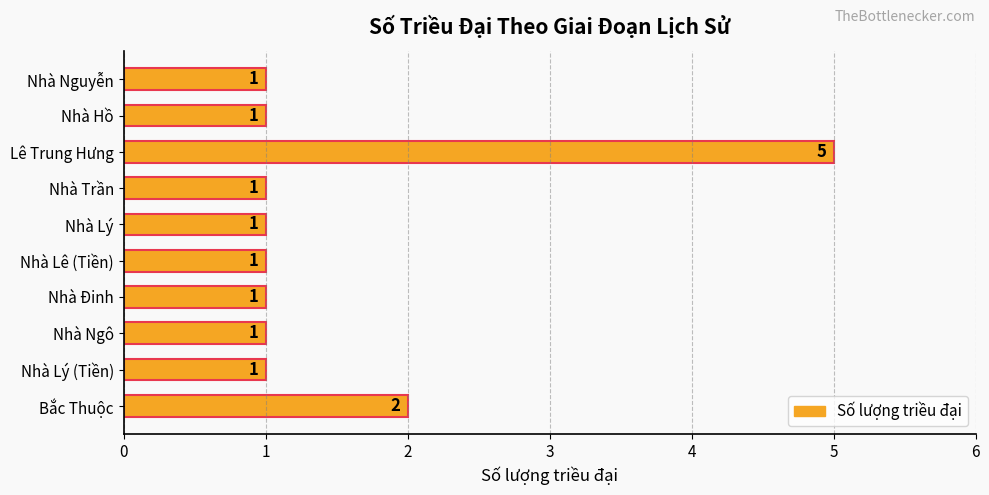

The chart shows a value of 2 at Nhà Trần. True or false?

False